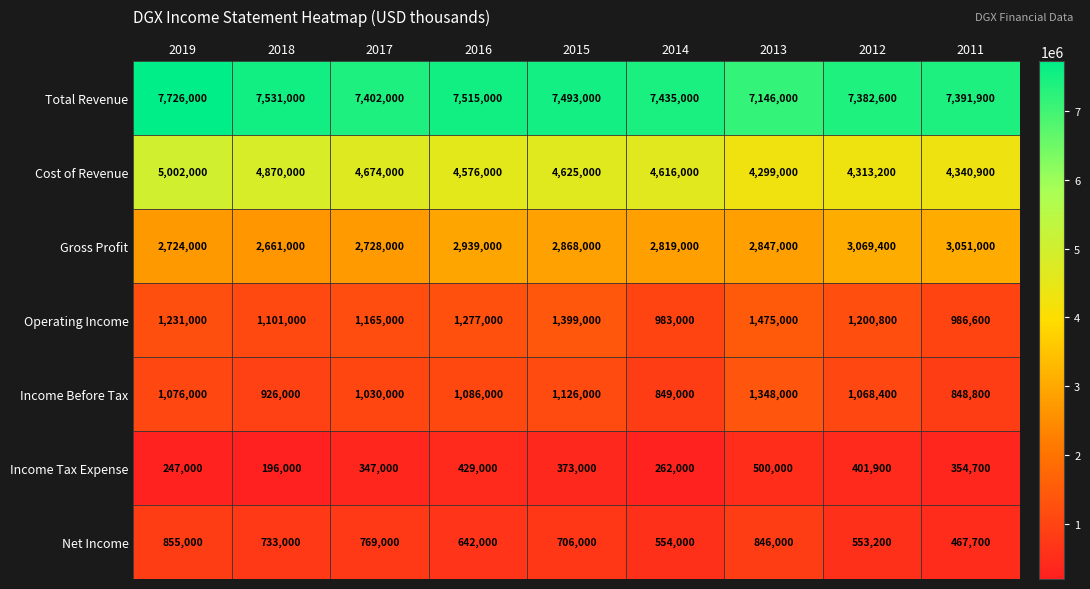

What is the total value across all series at 2017?

18115000